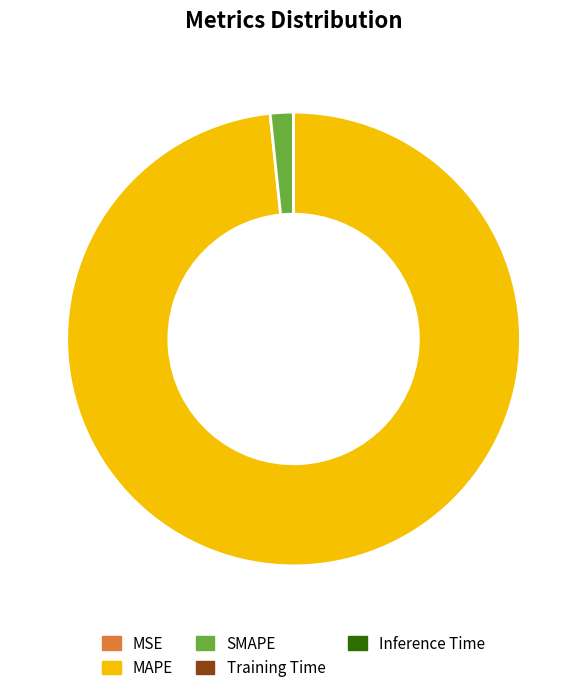

Which category has the biggest portion of the pie?

MAPE